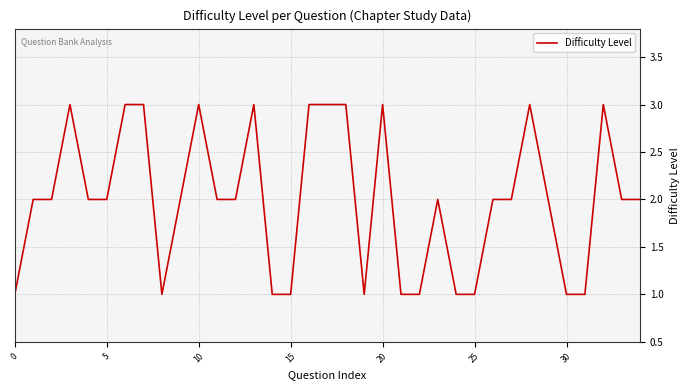

What is the sum of all values?

70